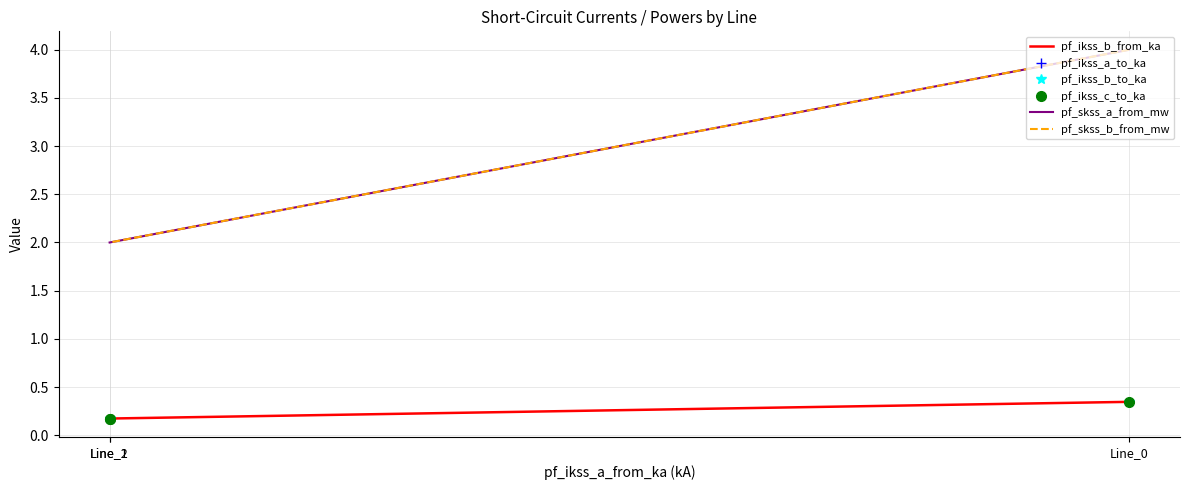

List the series in order of their peak value, lowest first.

pf_ikss_a_to_ka, pf_ikss_b_from_ka, pf_ikss_b_to_ka, pf_ikss_c_to_ka, pf_skss_a_from_mw, pf_skss_b_from_mw